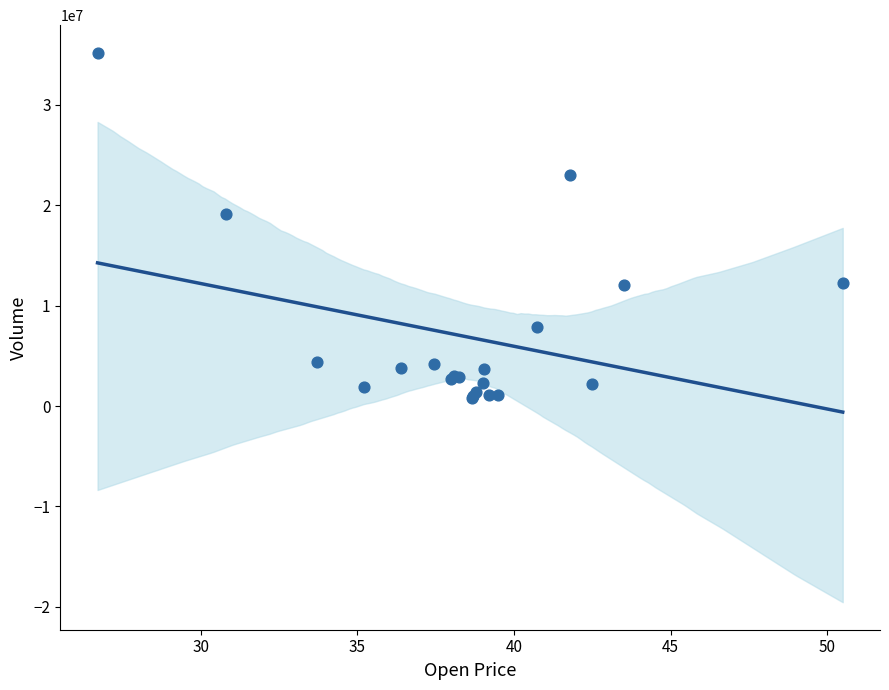

What Y value in the scatter plot is closest to 17994096?

19184954